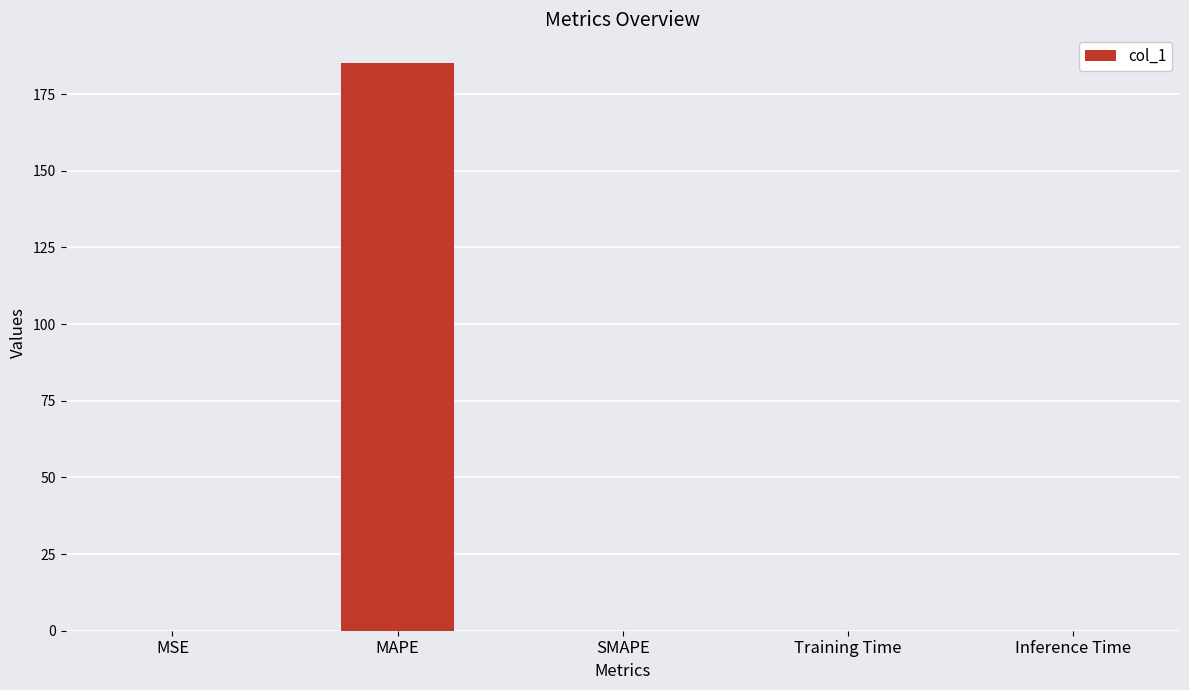

Is it true that the value at MAPE is 121.7?

False